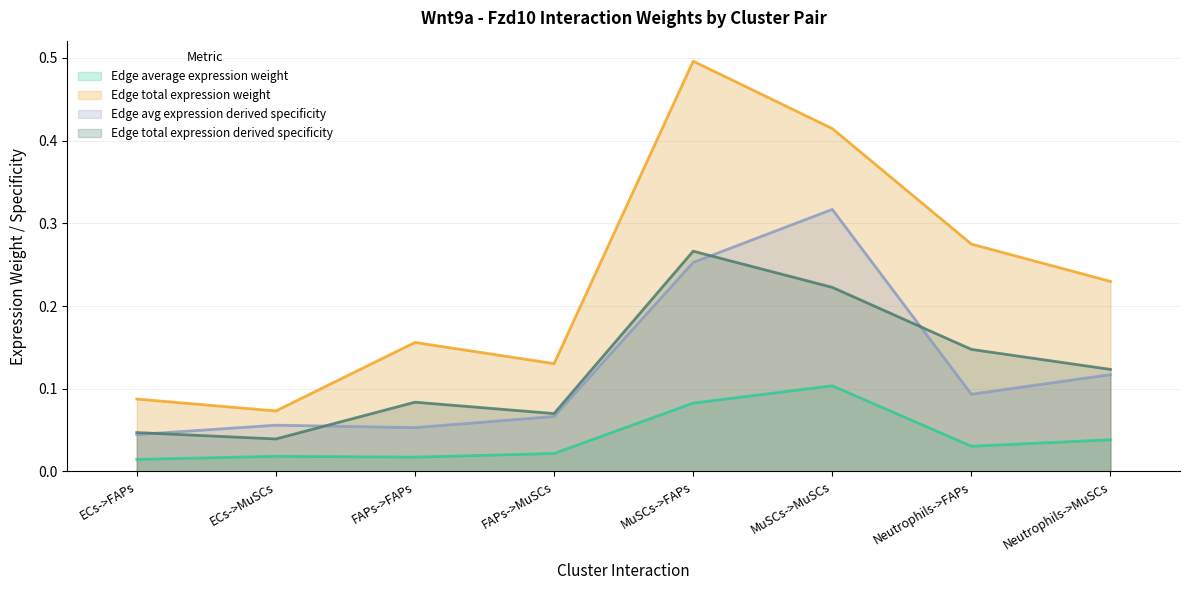

How many interior local peaks does the Edge average expression weight series have?

2